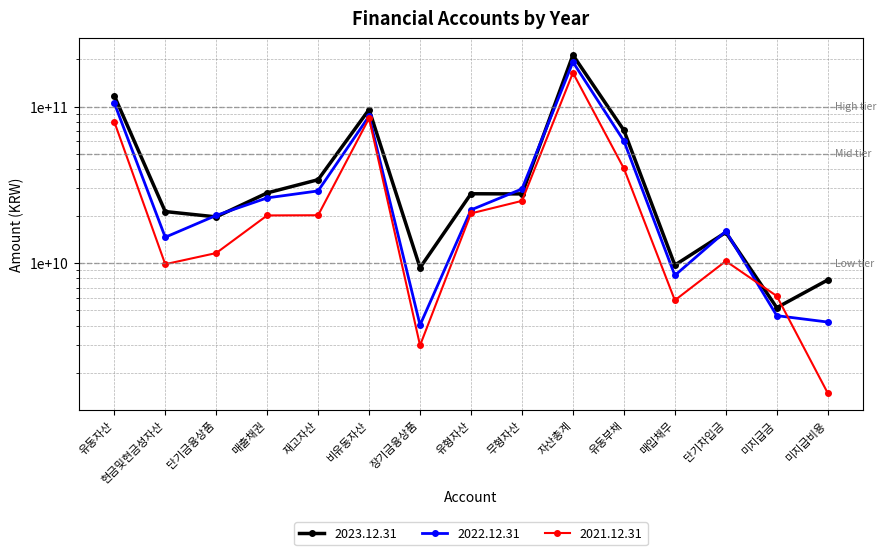

At which category is the sum across all series the highest?

자산총계